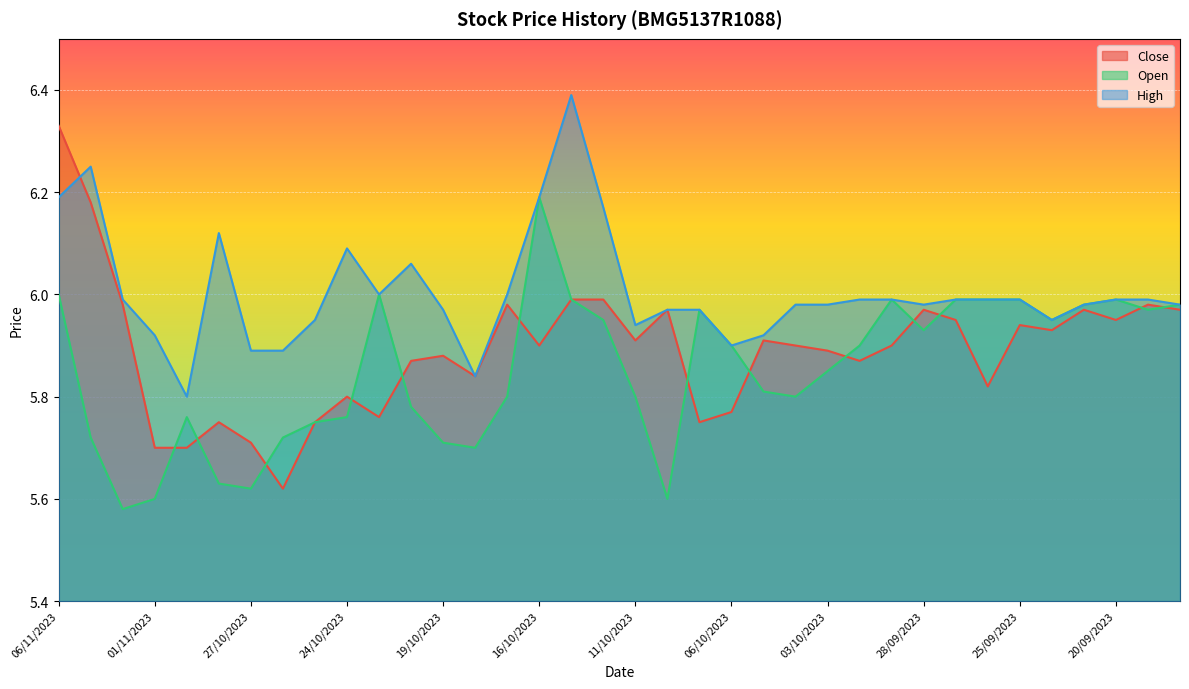

What is the sum of the High values at 11/10/2023 and 01/11/2023?

11.9